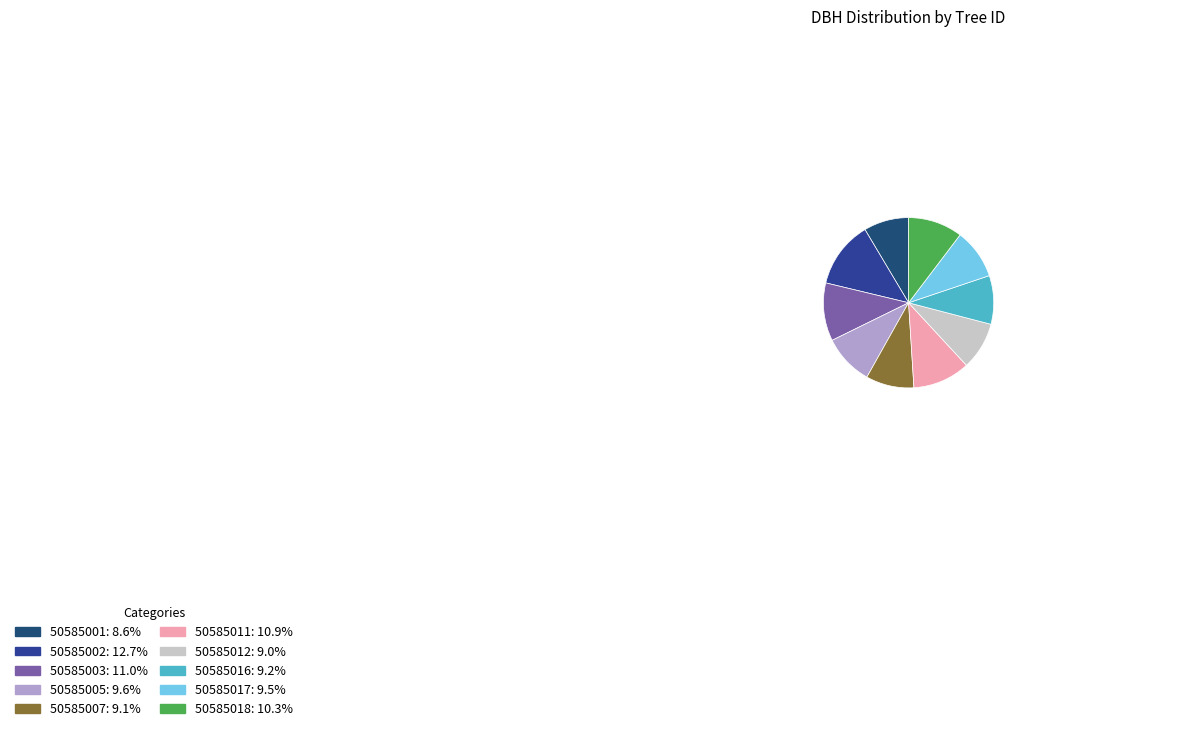

Approximately how many times larger is the value at 50585005 compared to 50585002?

0.8